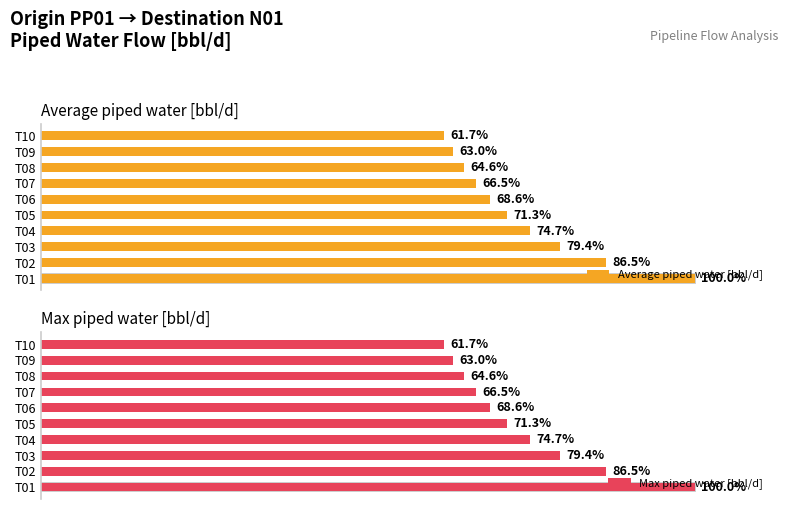

Reading right to left, extract all data points from this chart.

Average piped water [bbl/d]: 3083.0	3151.9	3230.9	3322.8	3432.1	3566.0	3737.1	3969.9	4322.7	5000.0
Max piped water [bbl/d]: 3083.0	3151.9	3230.9	3322.8	3432.1	3566.0	3737.1	3969.9	4322.7	5000.0